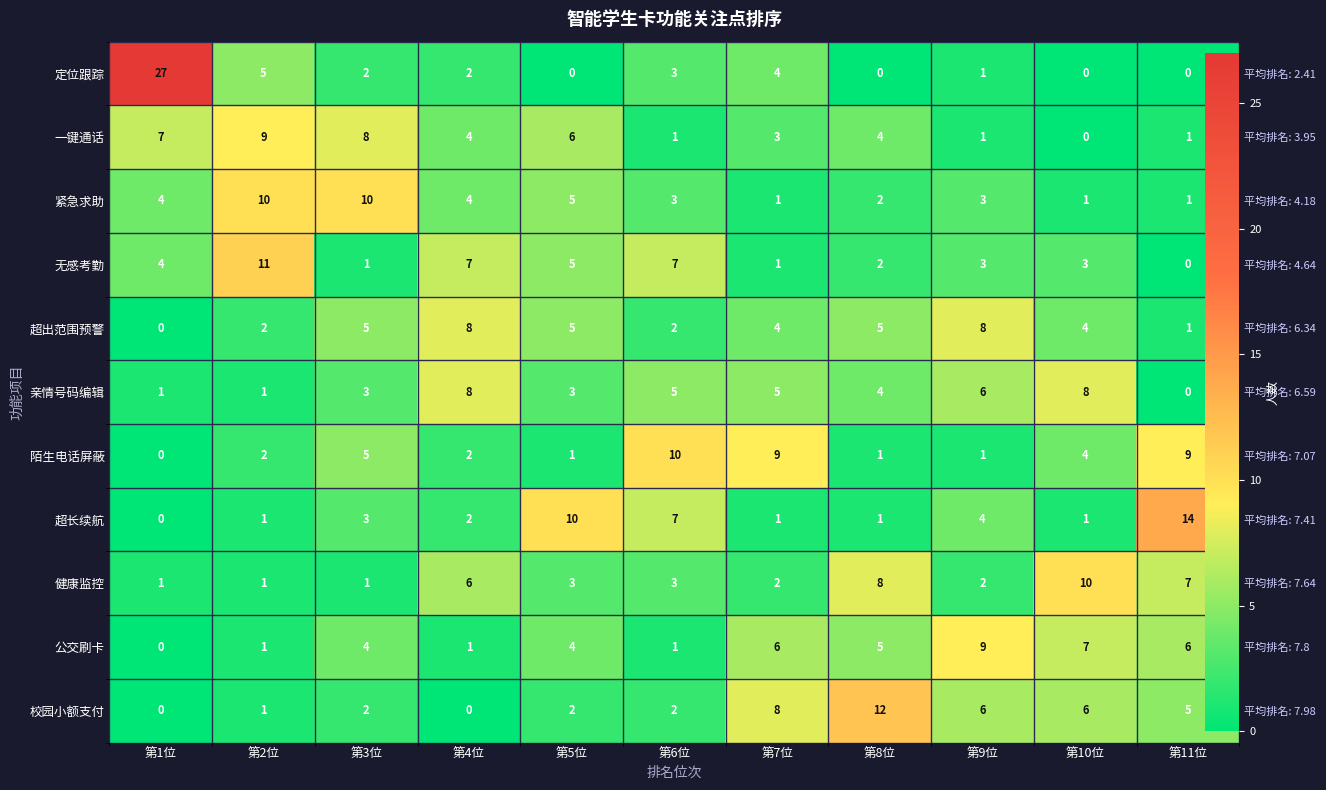

Which series has the largest total across all categories?

定位跟踪